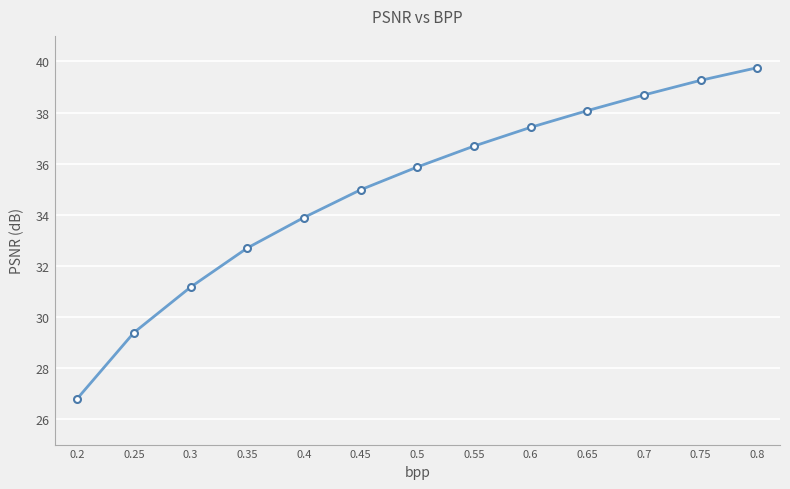

True or false: the data has more than 2 interior local peaks.

False